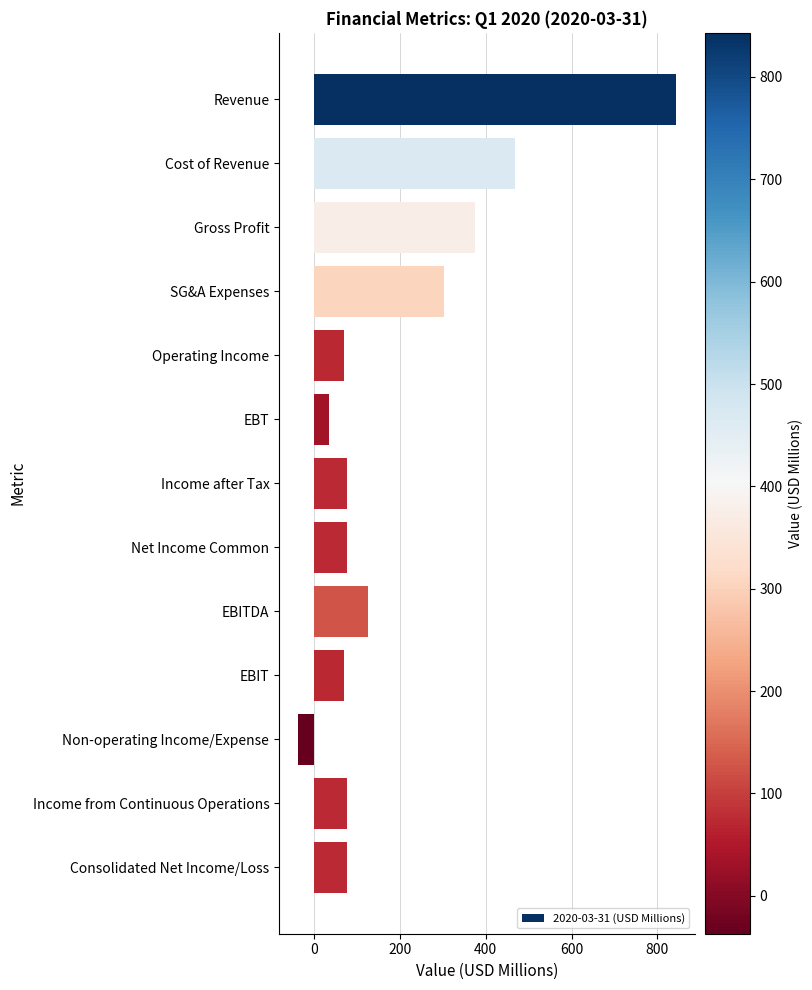

What value does the data have at Income after Tax?

76.1